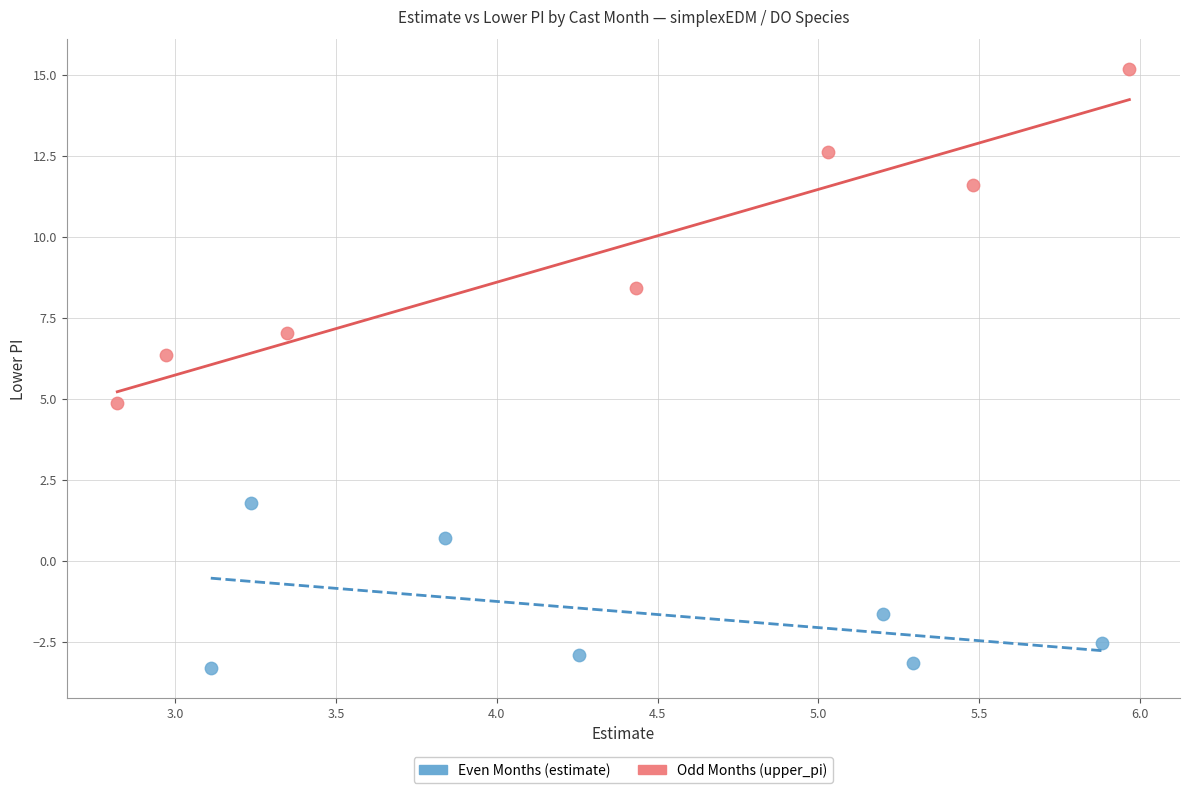

Which series has the widest spread of Y values?

Odd Months (upper_pi)